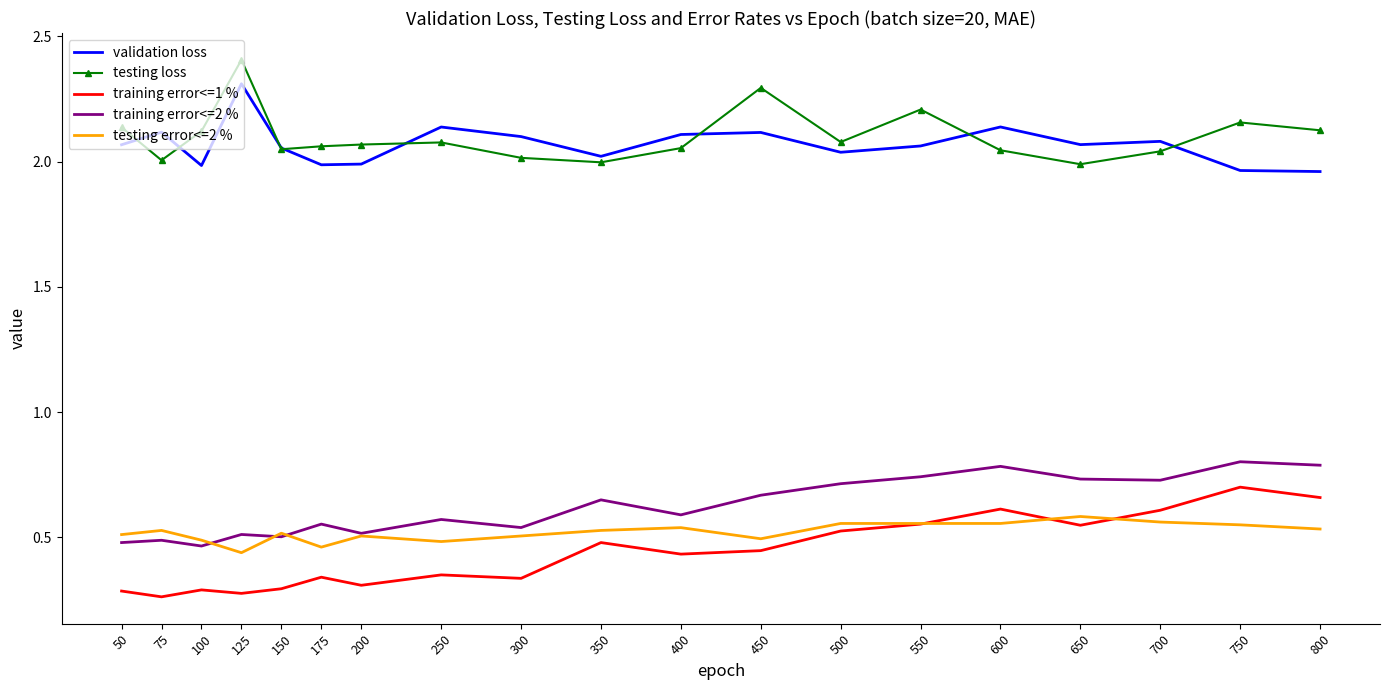

True or false: training error<=2 % and testing error<=2 % cross at least once.

True